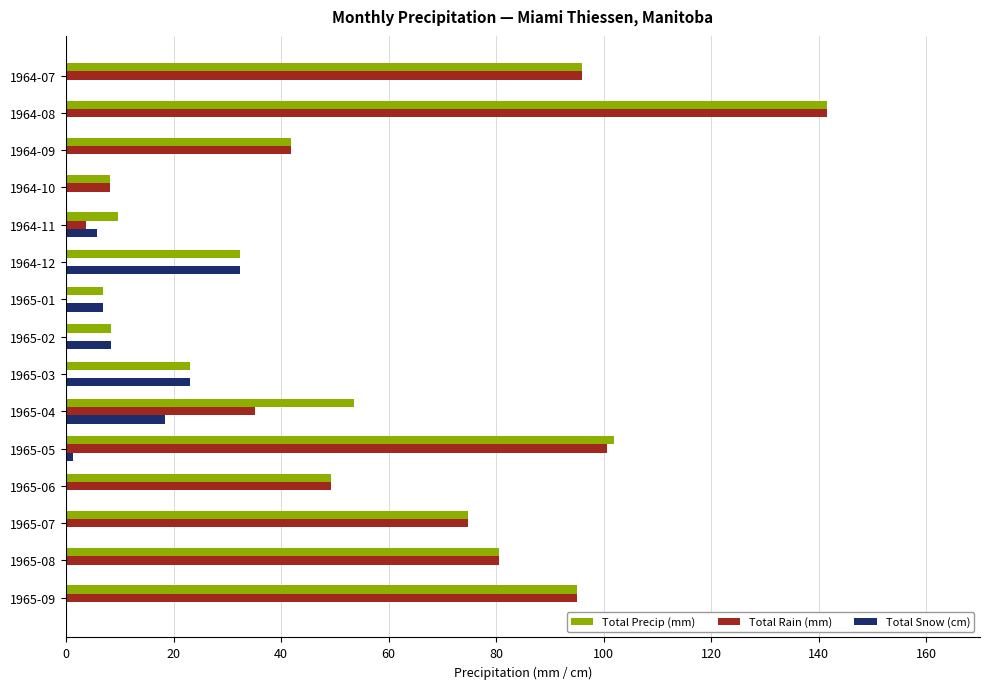

What is the total value across all series at 1964-08?

283.0